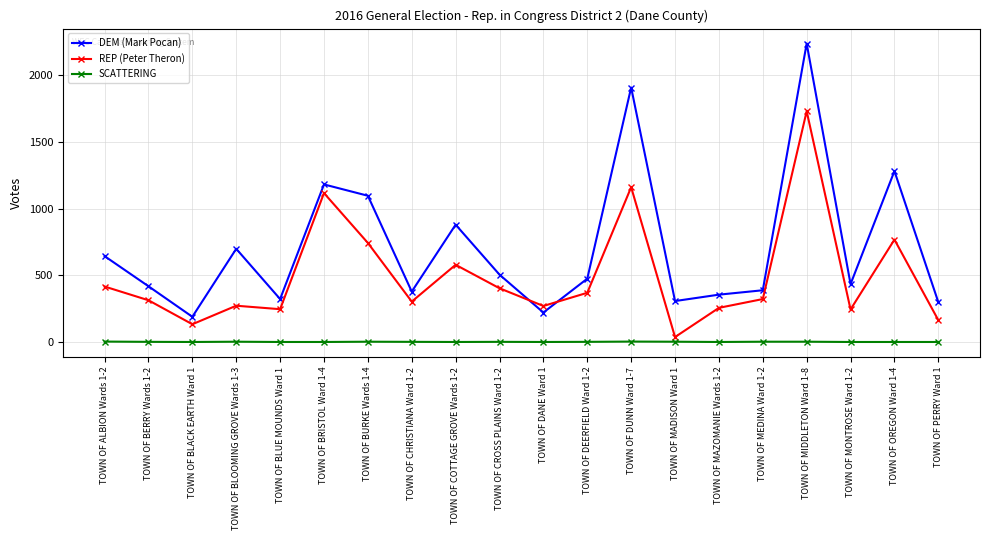

Does the chart display data point markers on the line(s)?

Yes